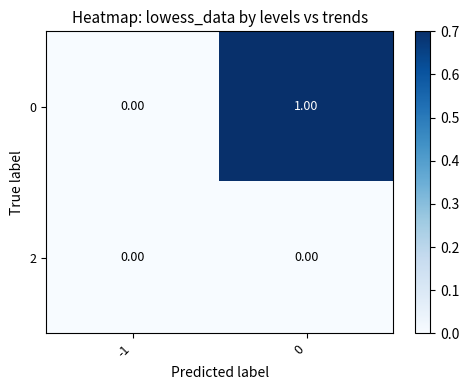

Is the value of 2 at -1 greater than the value of 0 at 0?

No